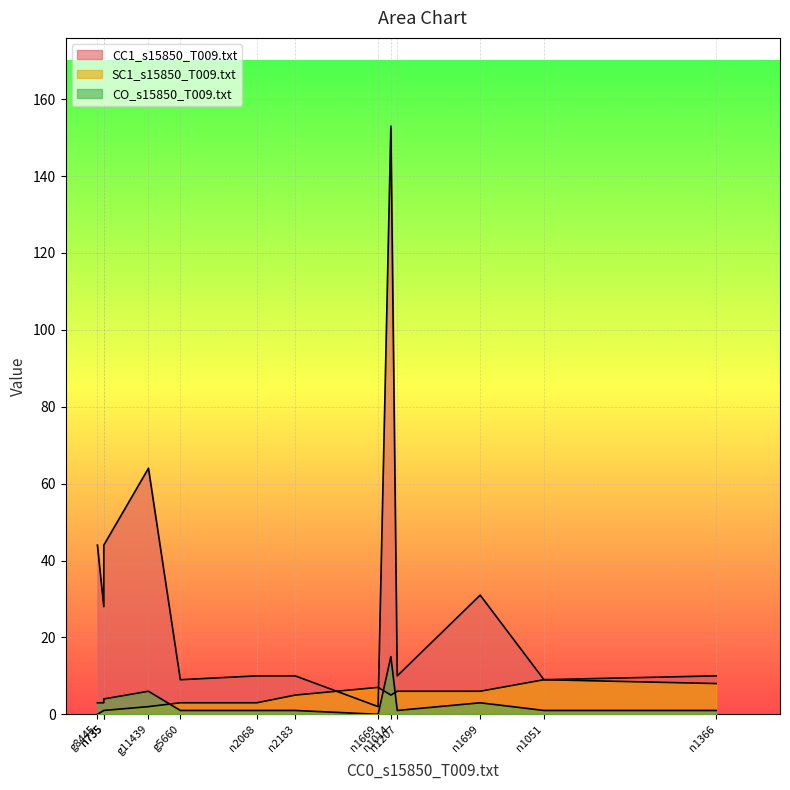

The value of SC1_s15850_T009.txt at g8445 is -6. True or false?

False